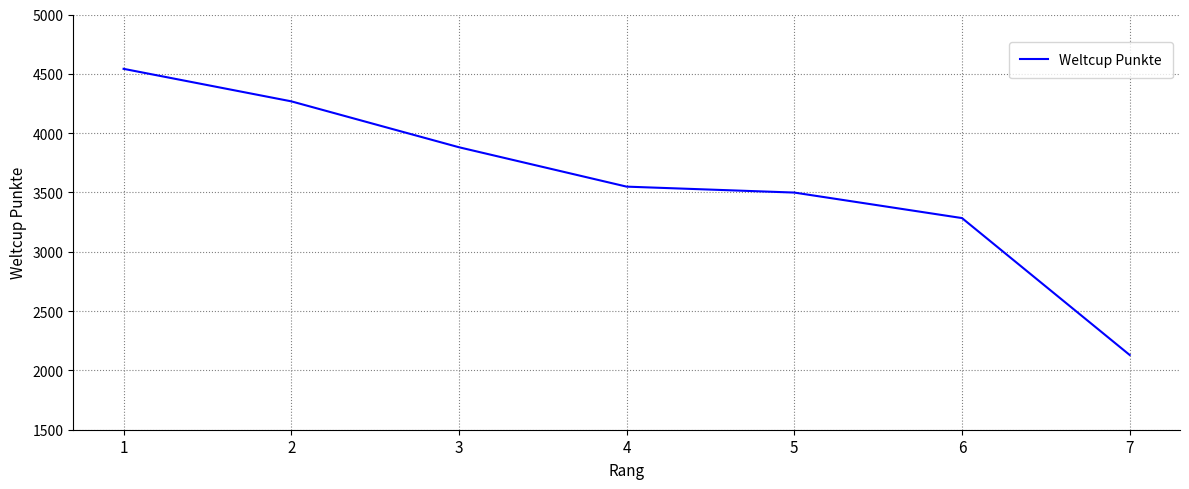

Reading left to right, transcribe all the data shown in this chart.

4542	4268	3881	3549	3499	3284	2130